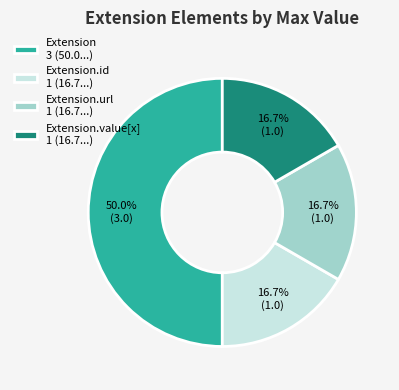

Does Extension.id 1 (16.7...) represent more than half of the total?

No